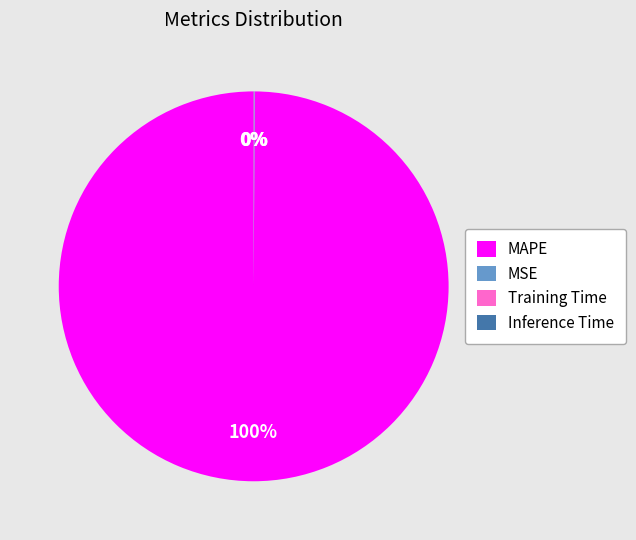

To the nearest percent, what is the average slice percentage?

25%